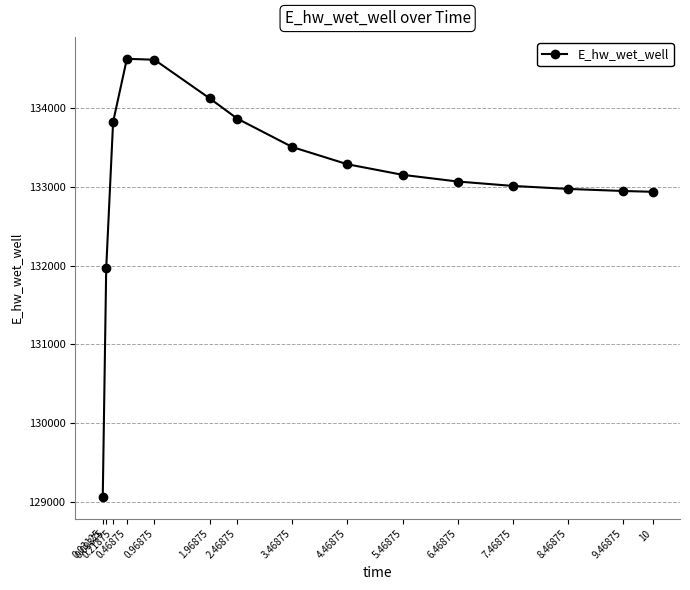

Which has a higher value, 0.09375 or 0.21875?

0.21875